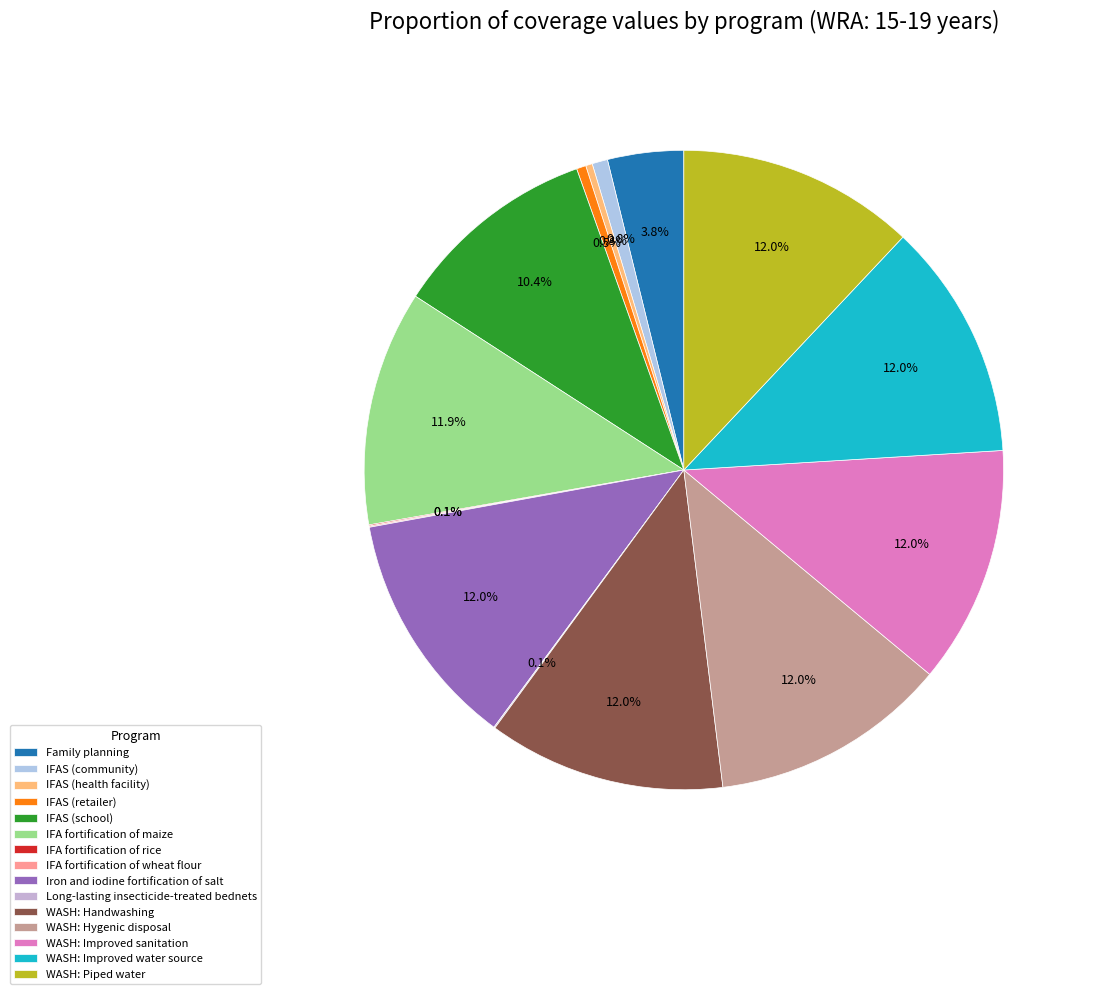

Does WASH: Improved water source account for over 50% of the chart?

No